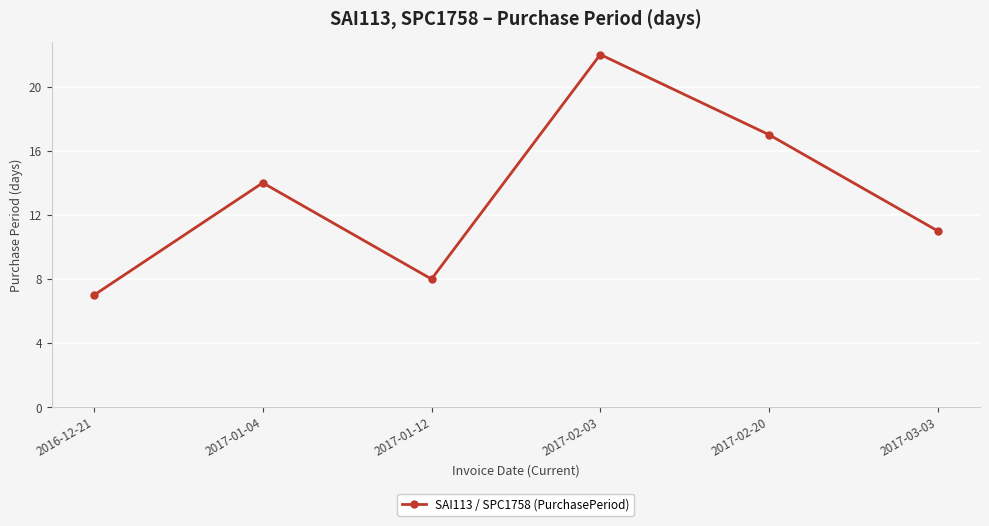

What position from the left is 2016-12-21?

1